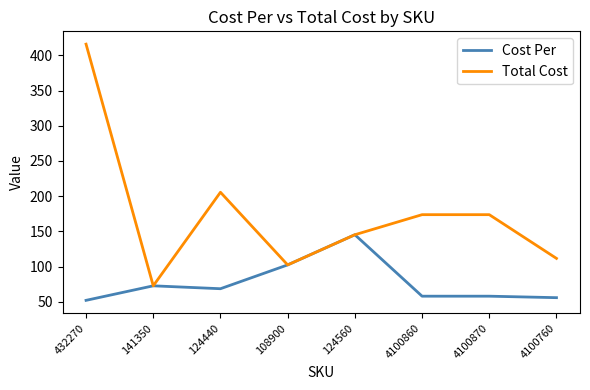

Reading right to left, extract all data points from this chart.

Cost Per: 55.8	57.9	57.9	145.2	102.4	68.5	72.6	52.0
Total Cost: 111.6	173.7	173.7	145.2	102.4	205.6	72.6	416.0